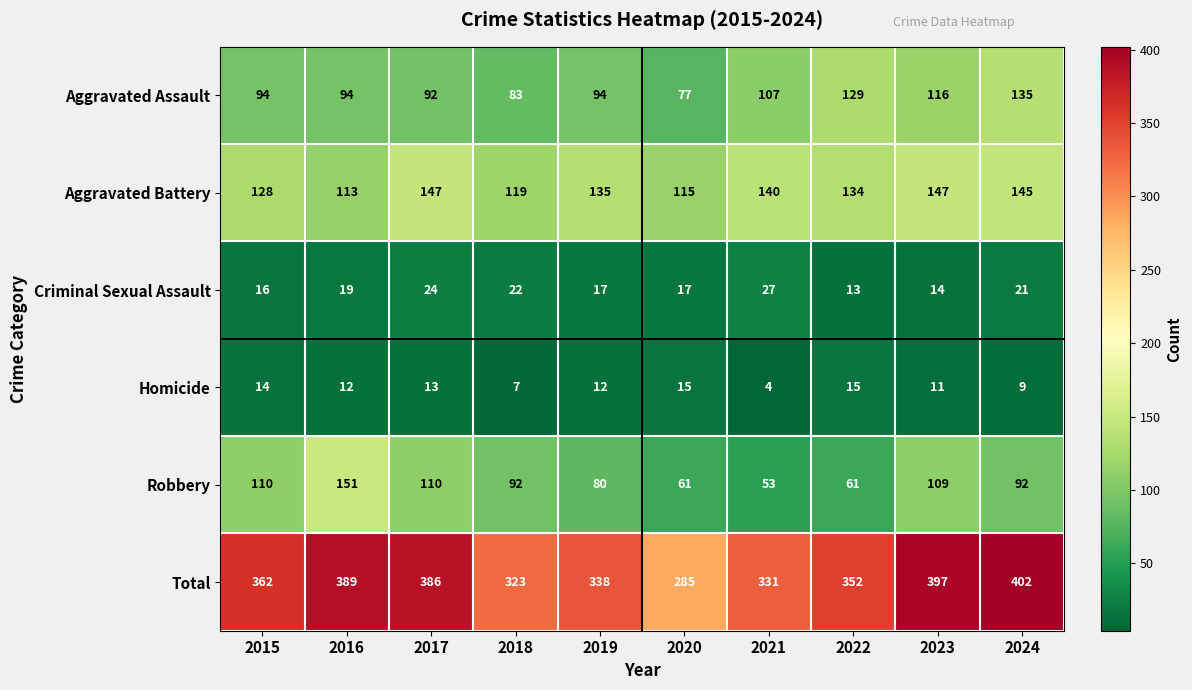

What is the difference between the maximum and minimum values in the Homicide series?

11